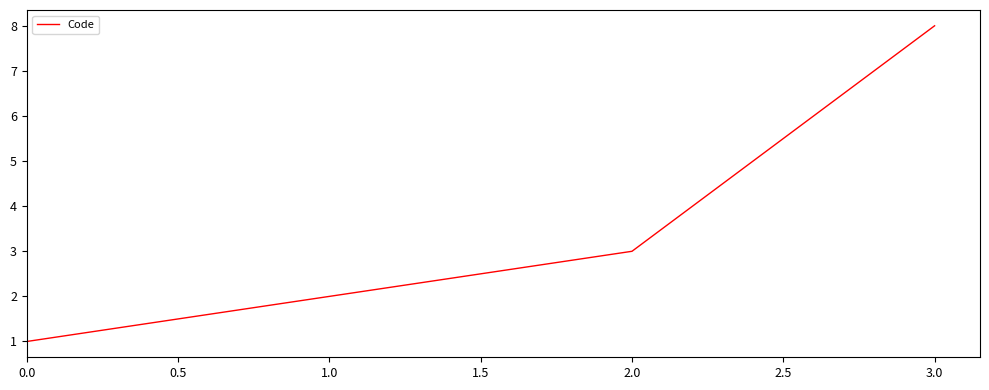

What is the difference between the second highest and second lowest values?

1